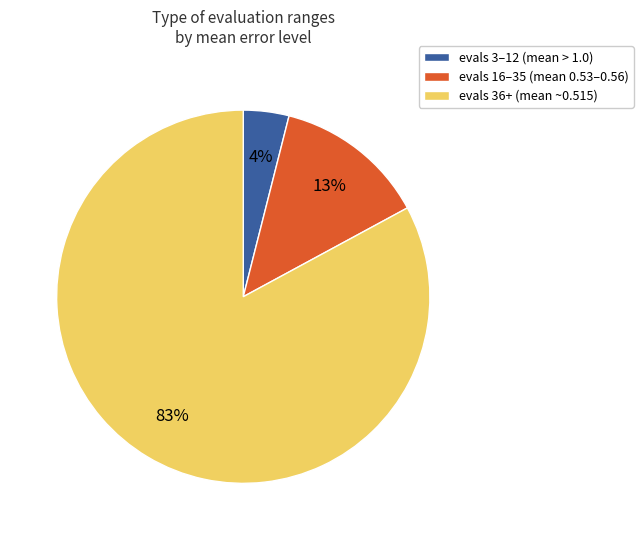

Between evals 36+ (mean ~0.515) and evals 16–35 (mean 0.53–0.56), which is larger?

evals 36+ (mean ~0.515)